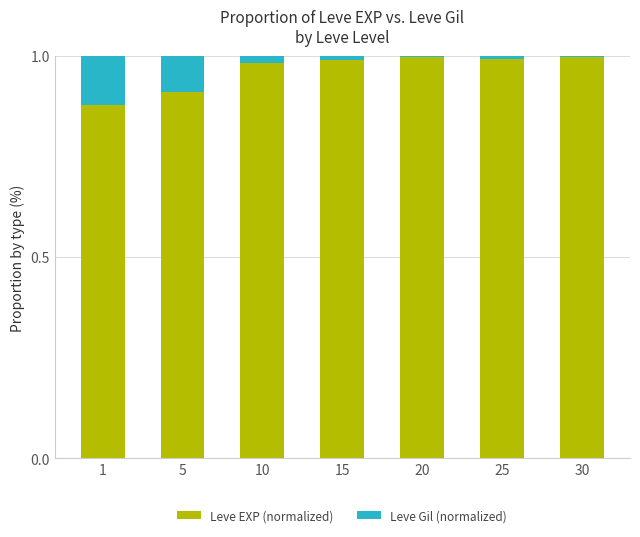

Is it true that Leve EXP (normalized) equals 1.7 at 25?

False